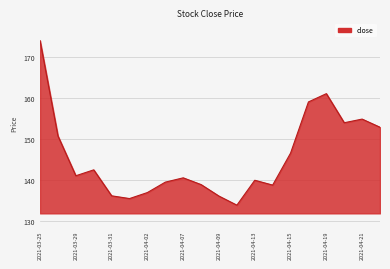

What is the smallest value displayed?

133.8